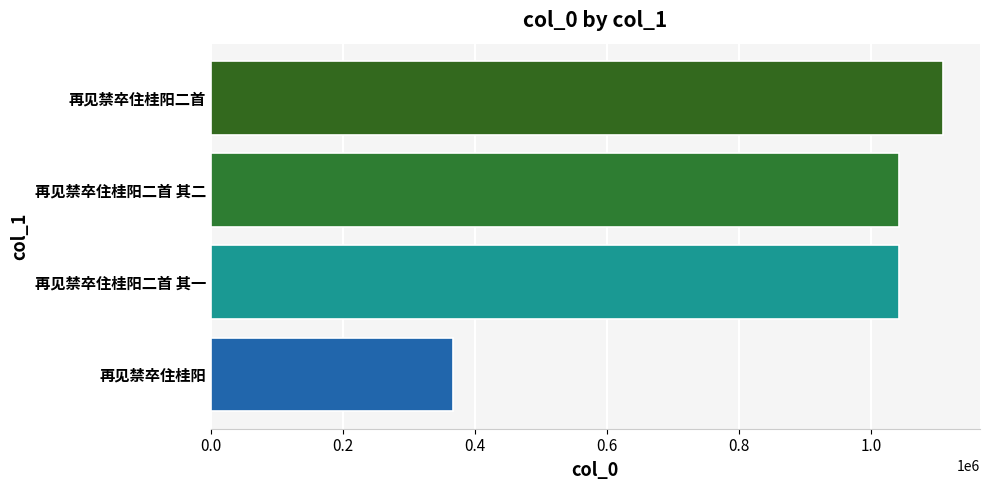

What is the sum of the values at 再见禁卒住桂阳二首 其一 and 再见禁卒住桂阳二首?

2151541